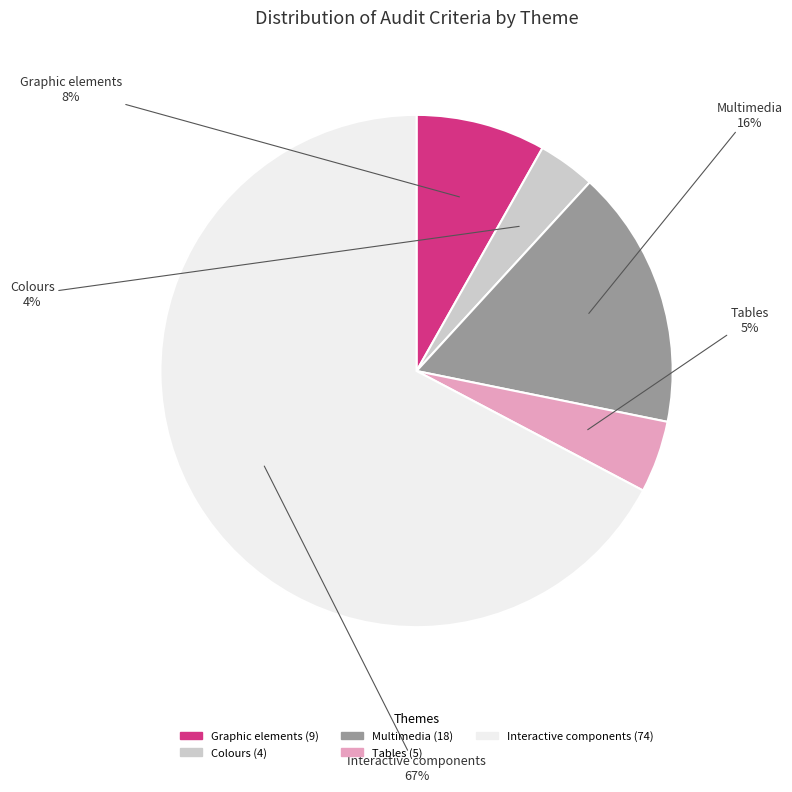

To the nearest percent, what is the average slice percentage?

20%